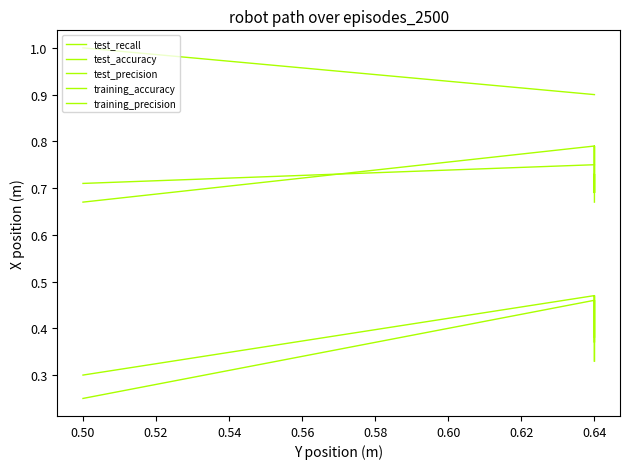

The test_accuracy series shows 0.5 at 0.50. True or false?

False